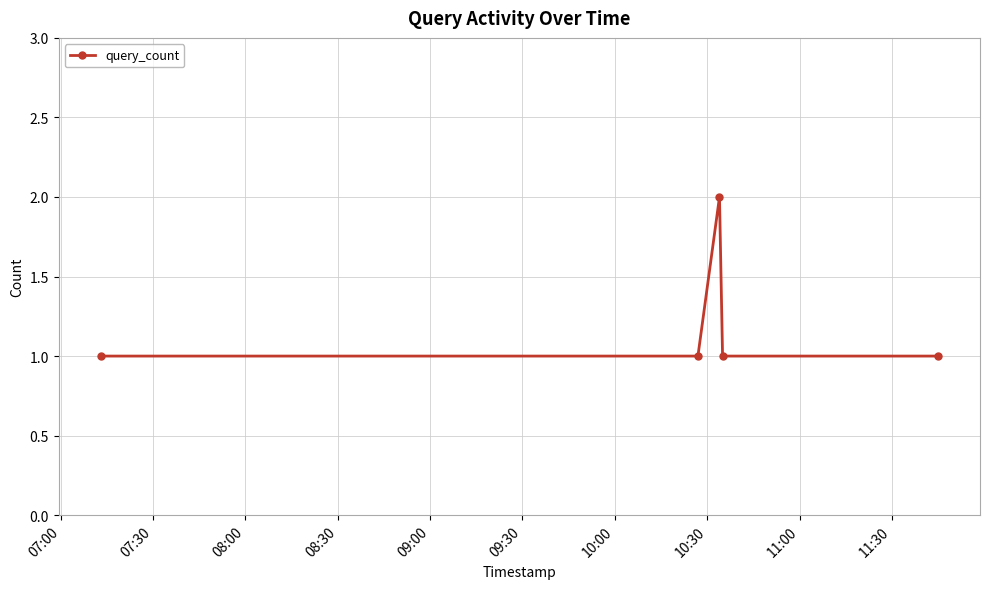

How many interior local peaks (higher than both neighbors) does the data have?

1